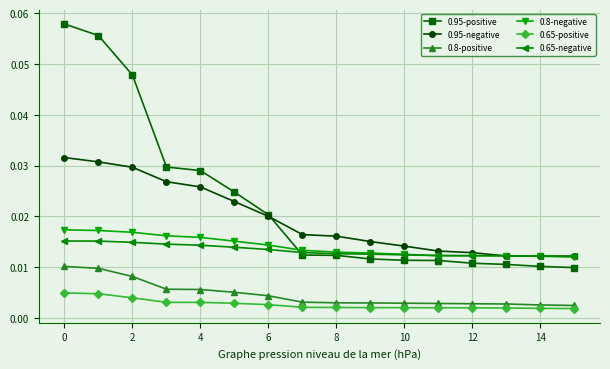

At how many categories does at least one series exceed 0?

16